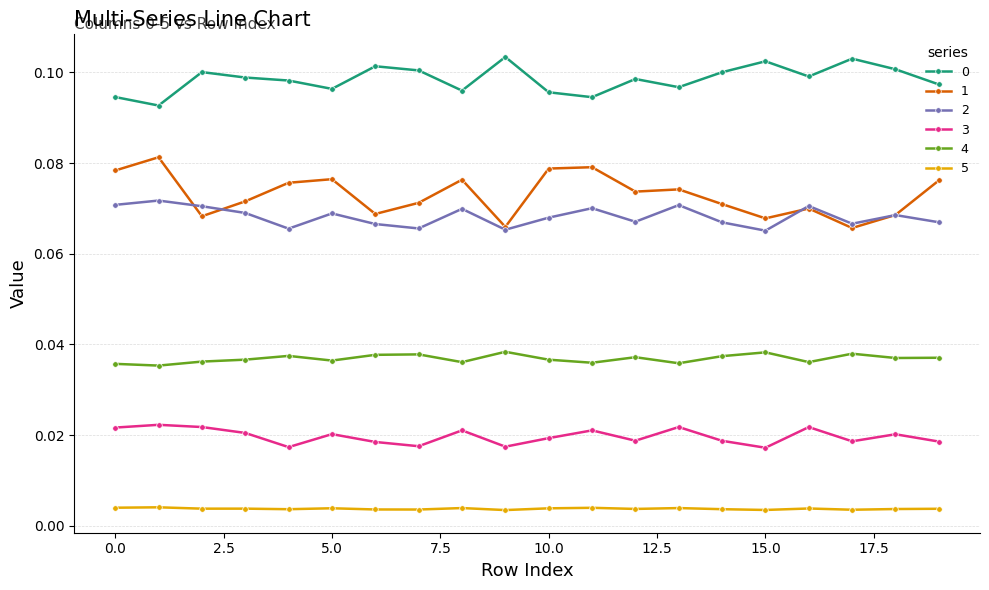

At how many categories does at least one series exceed 0?

20